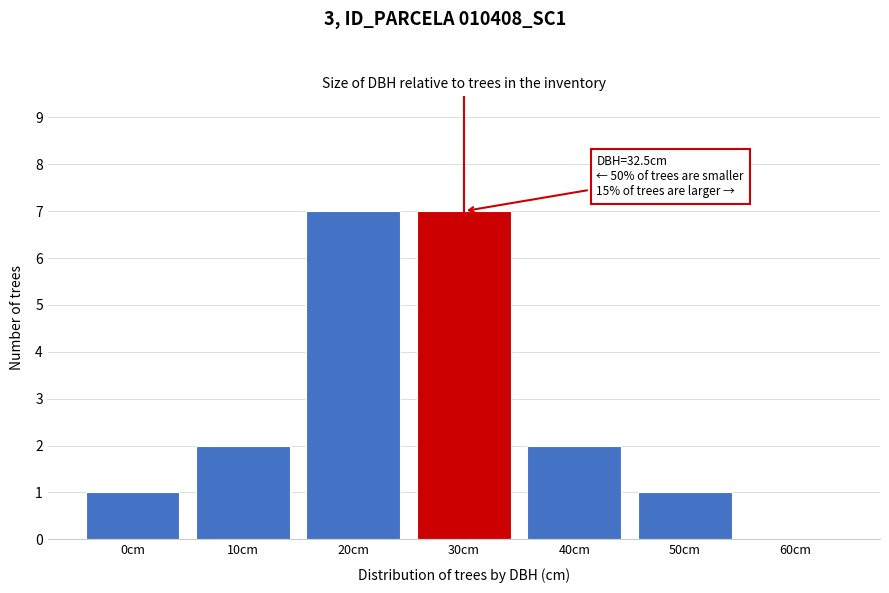

Reading left to right, transcribe all the data shown in this chart.

0cm=1	10cm=2	20cm=7	30cm=7	40cm=2	50cm=1	60cm=0